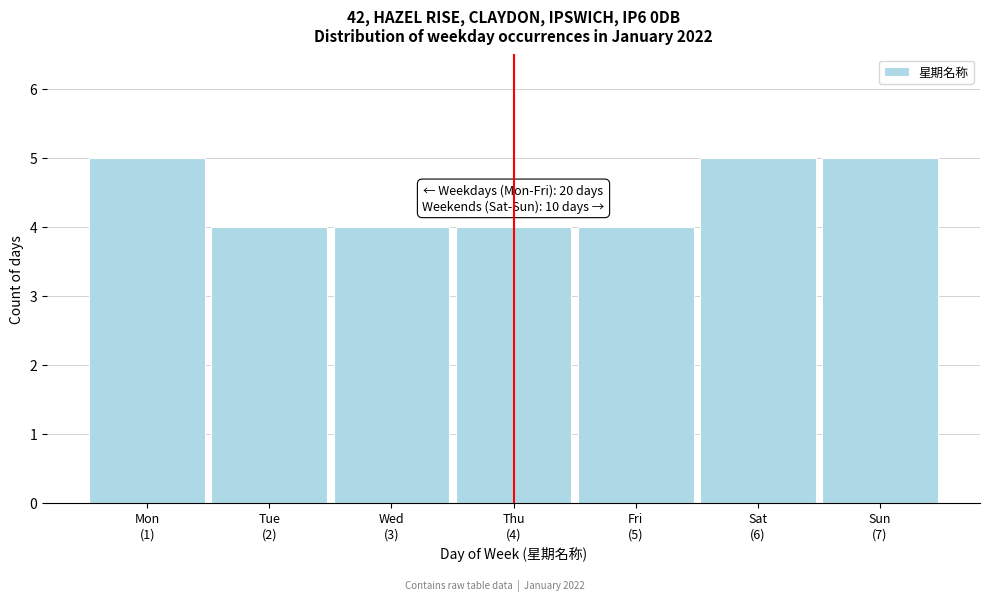

Reading right to left, list all the values displayed in this chart.

5	5	4	4	4	4	5